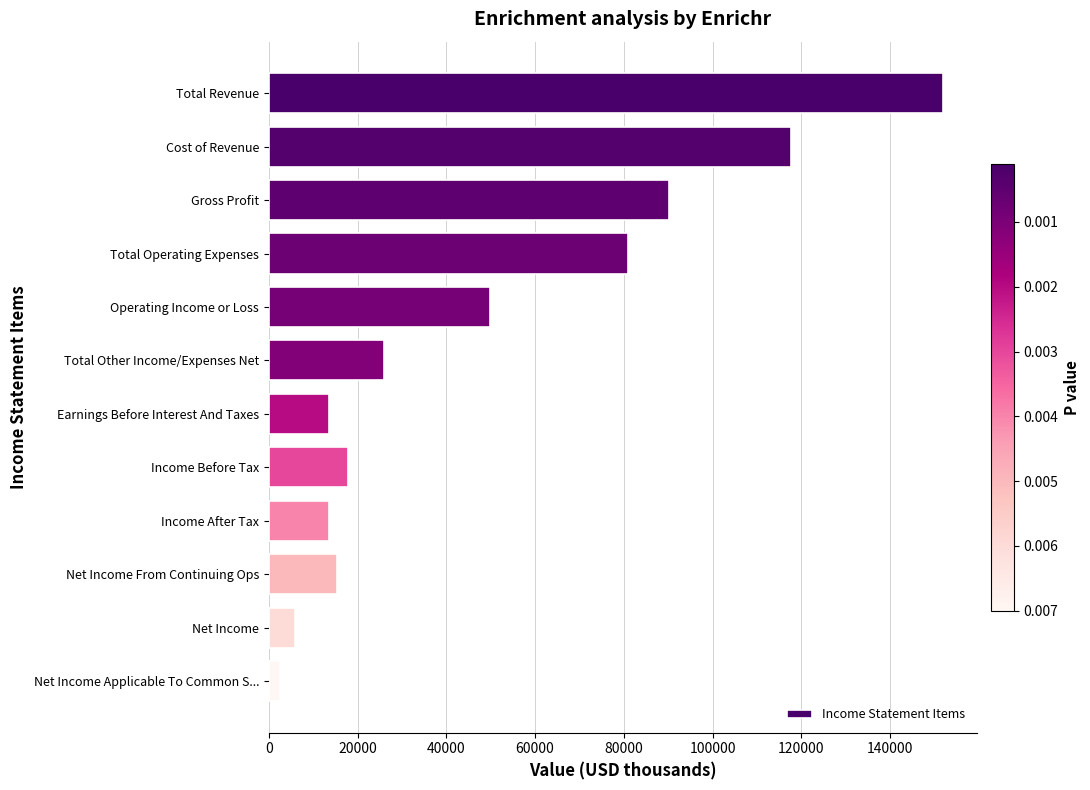

The value at Operating Income or Loss is 19170. True or false?

False